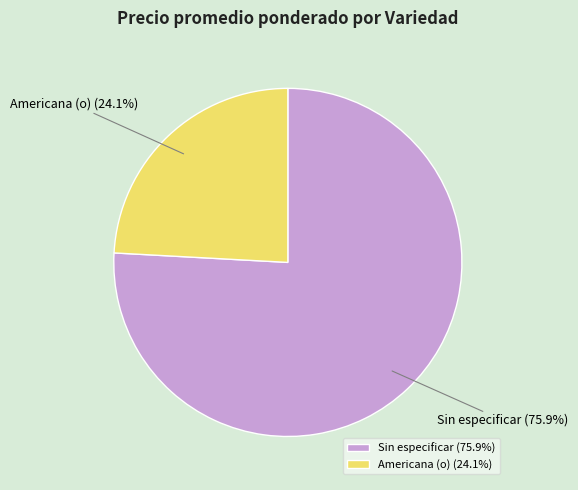

Is Americana (o) the majority of the pie?

No